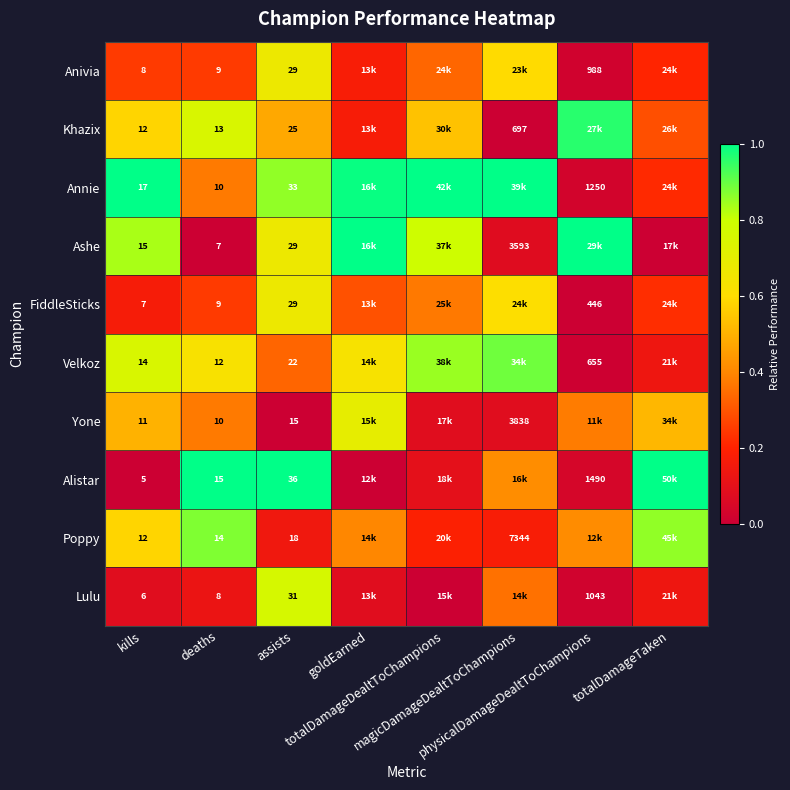

What is the approximate value of Lulu at goldEarned?

0.1